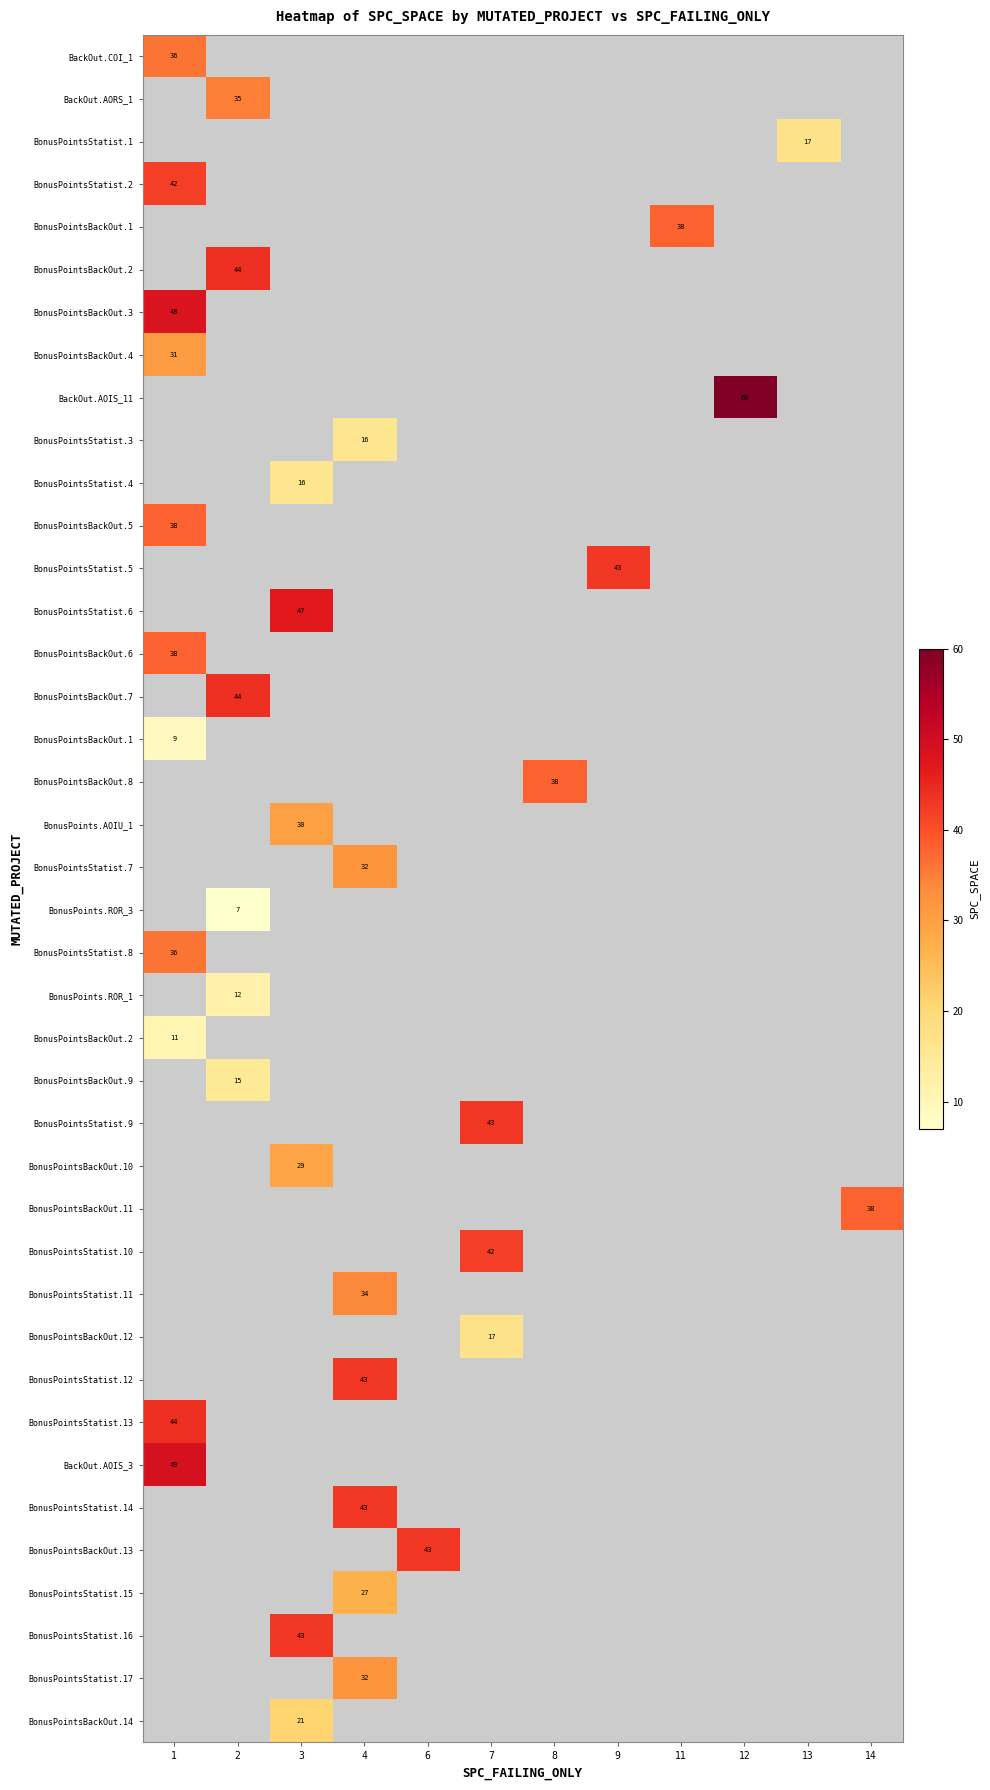

At how many categories does at least one series exceed 40?

8